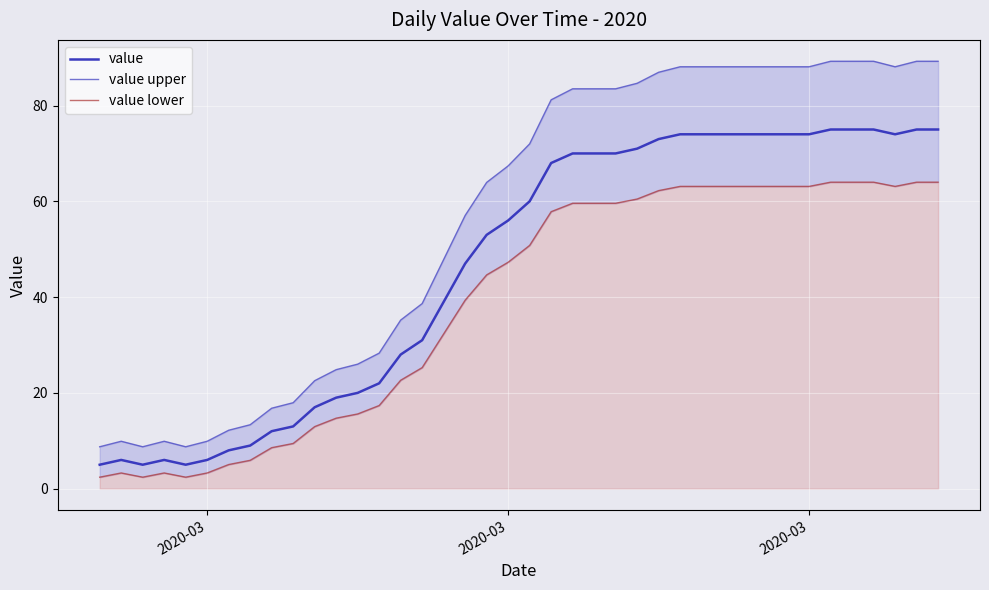

What is the maximum value for value?

75.0